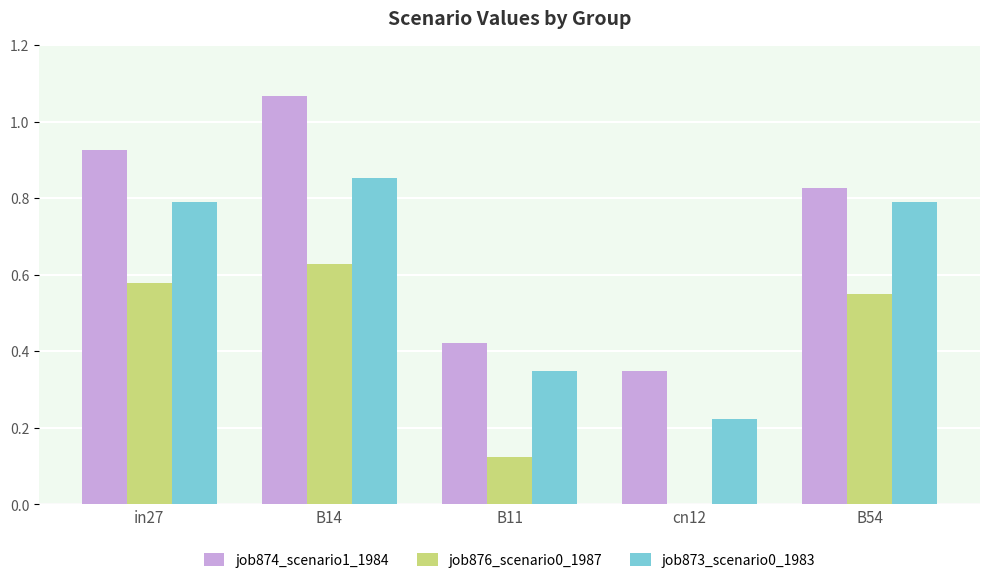

Which series has the largest total across all categories?

job874_scenario1_1984